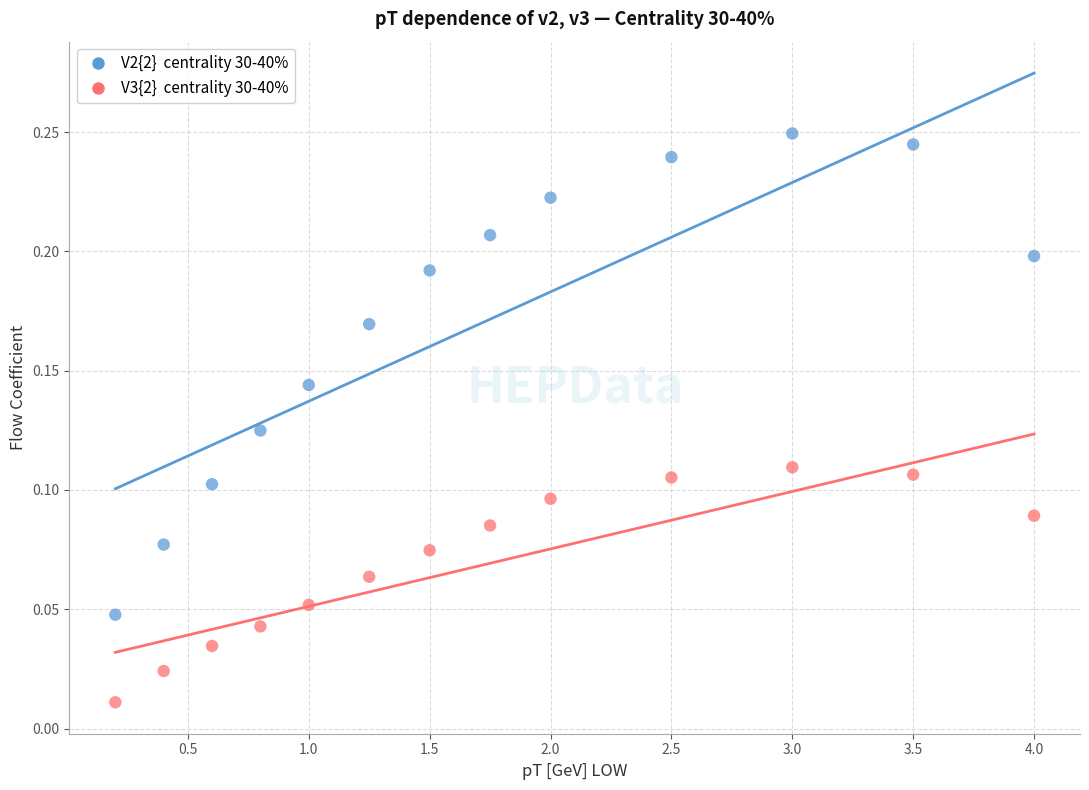

Across all data points, what is the range of X values (max minus min)?

3.8